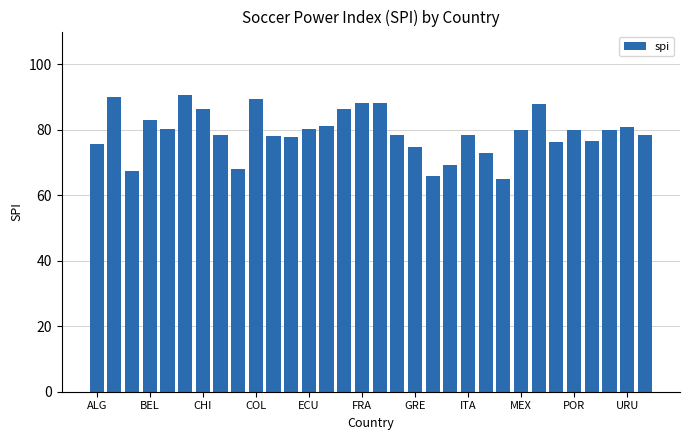

What is the average value?

79.2